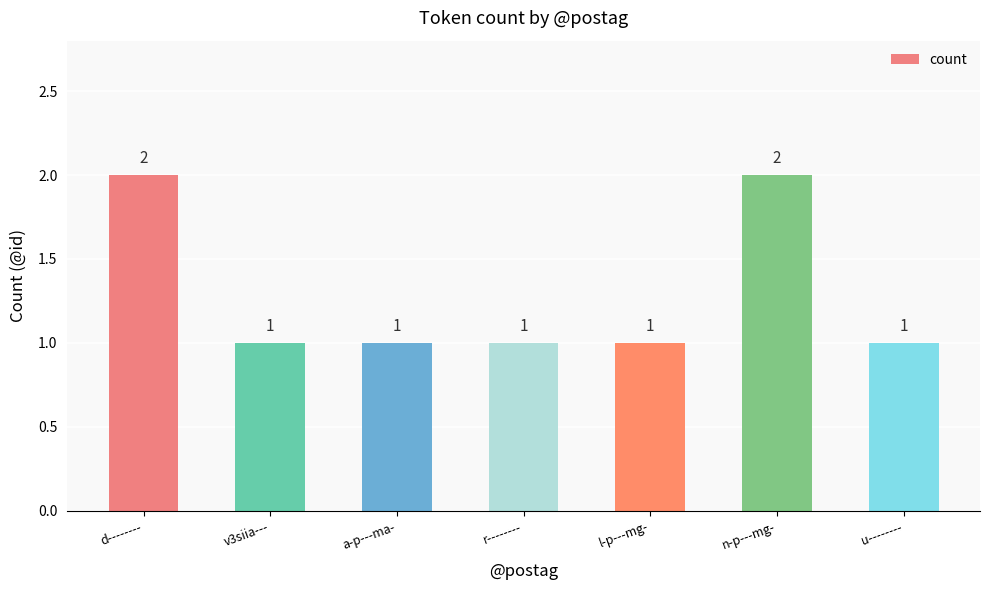

What is the value of the 5th bar from the left?

1